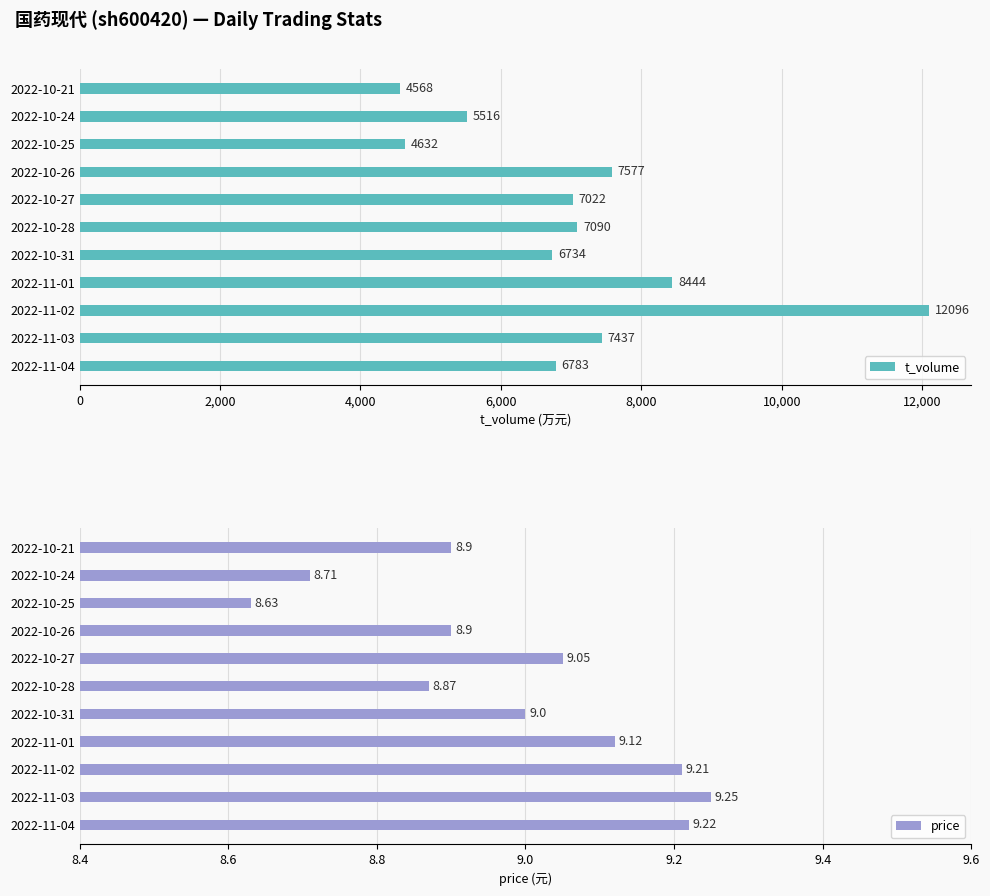

Rank the series by their maximum value, from highest to lowest.

t_volume, price